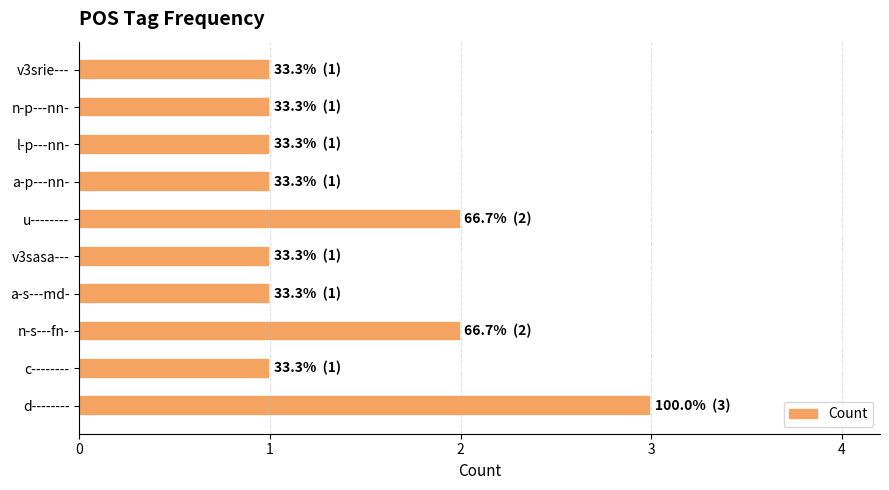

What is the sum of the values at u-------- and n-p---nn-?

3